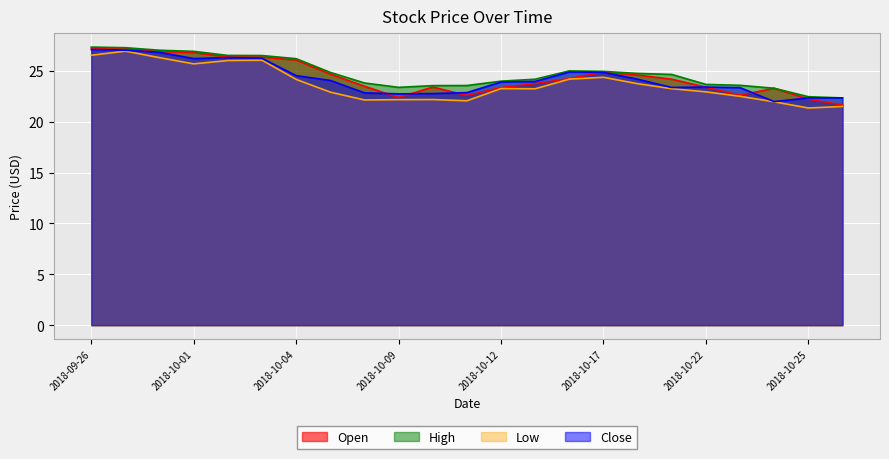

What is the difference between the maximum and minimum values in the Open series?

5.6